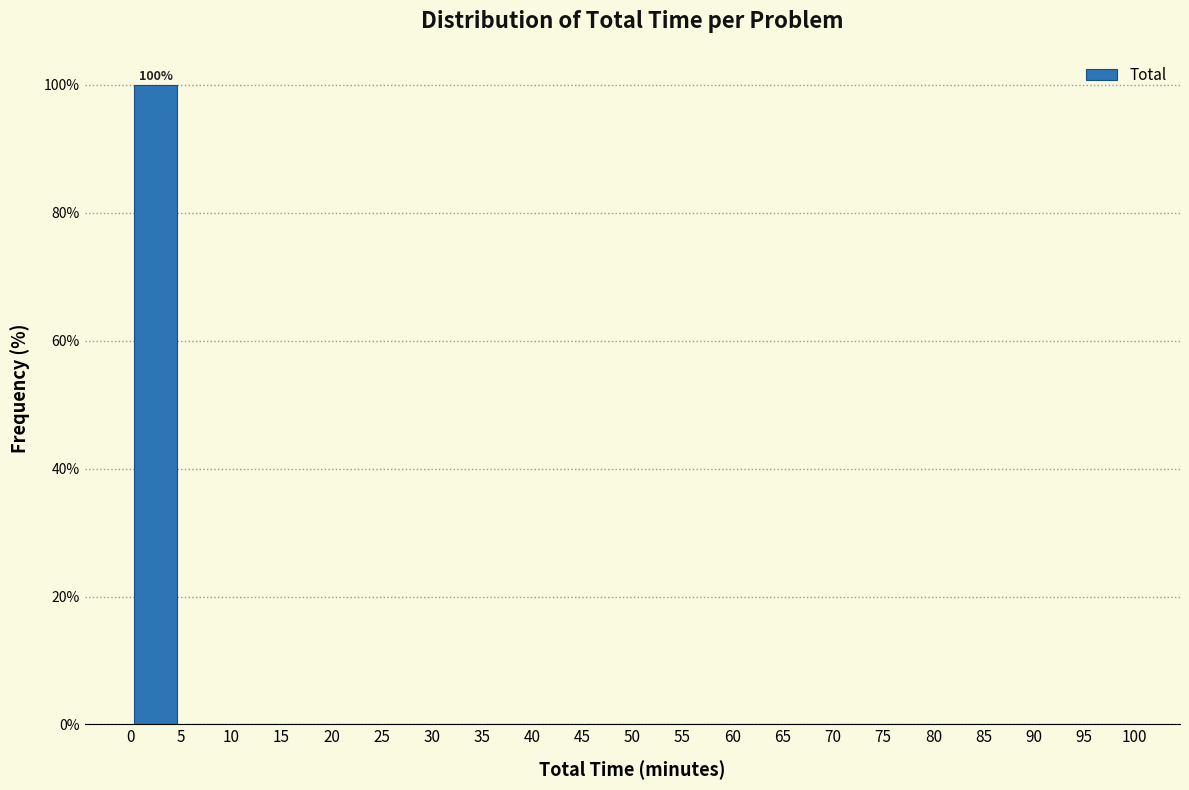

Over which range of the x-axis is the bar tallest?

0 to 5